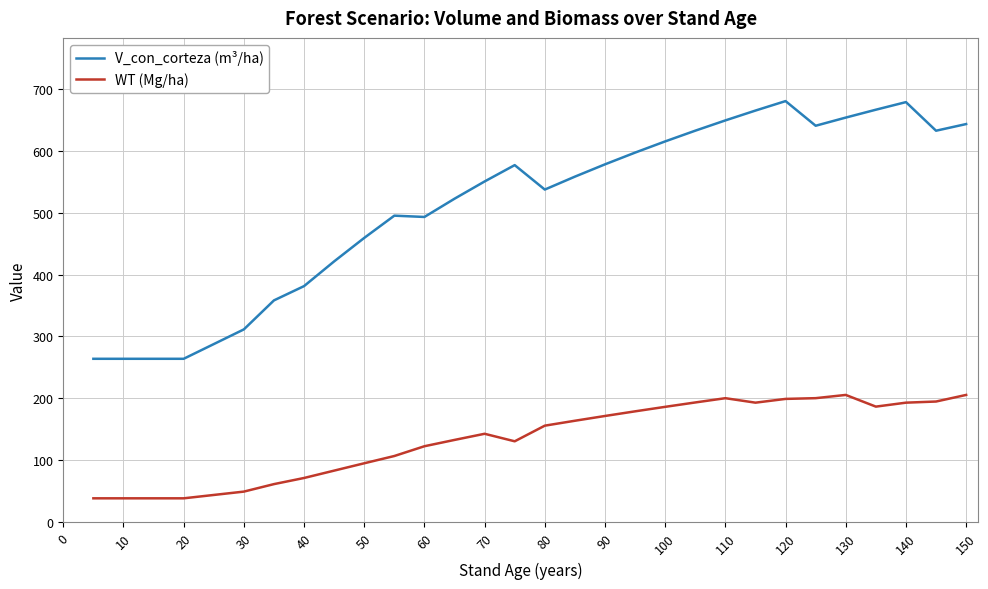

What is the lowest value of the V_con_corteza (m³/ha) series?

264.0